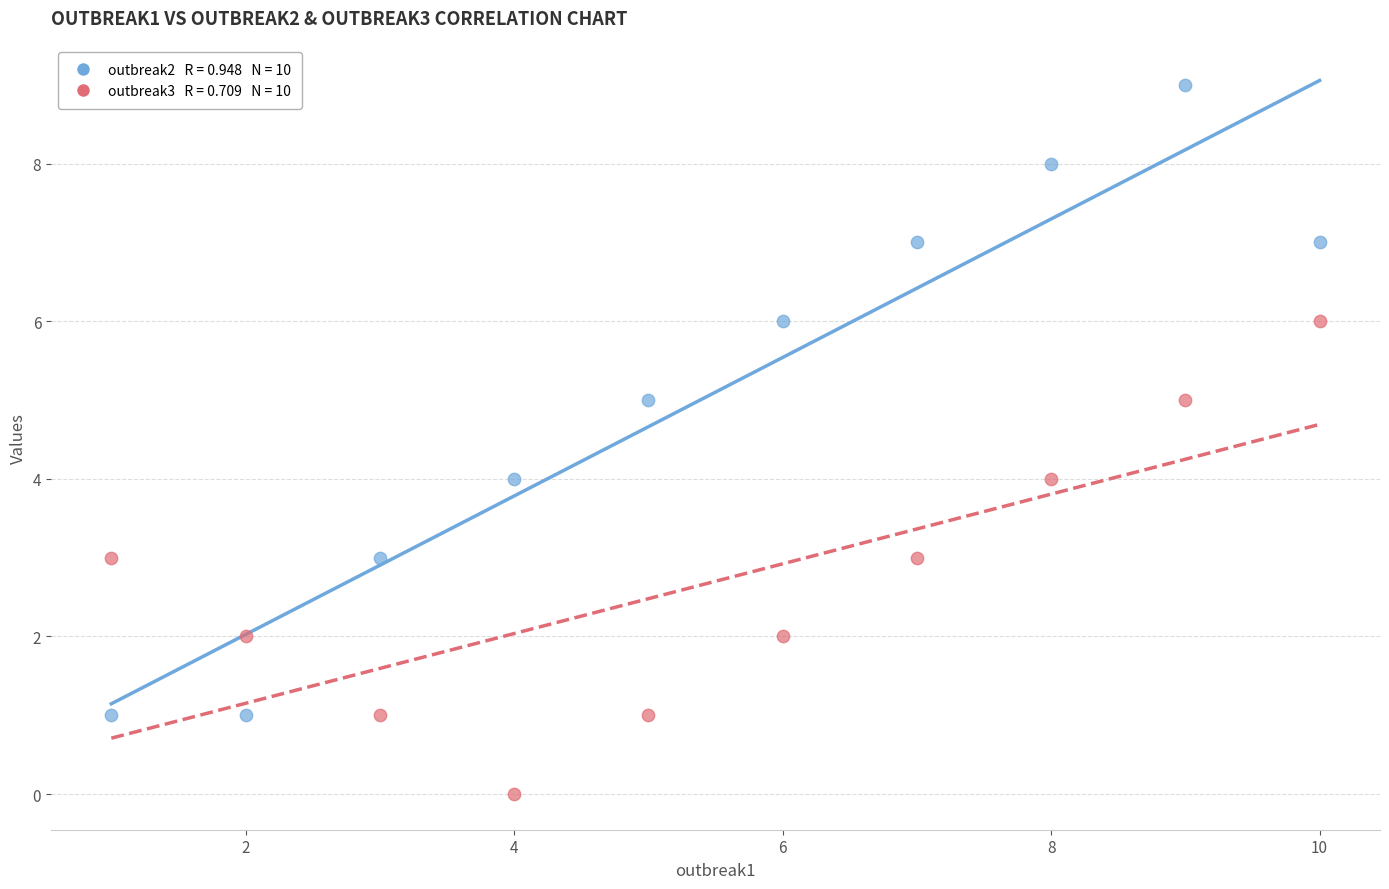

Across all data points, what is the range of X values (max minus min)?

9